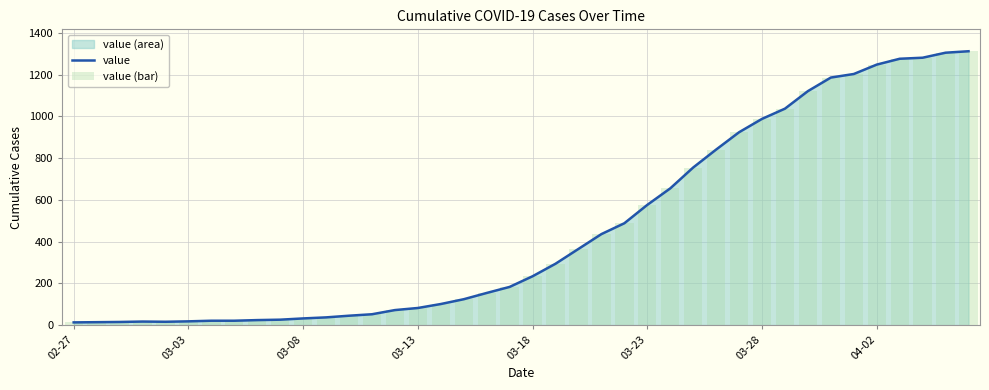

Does the chart contain any negative values?

No